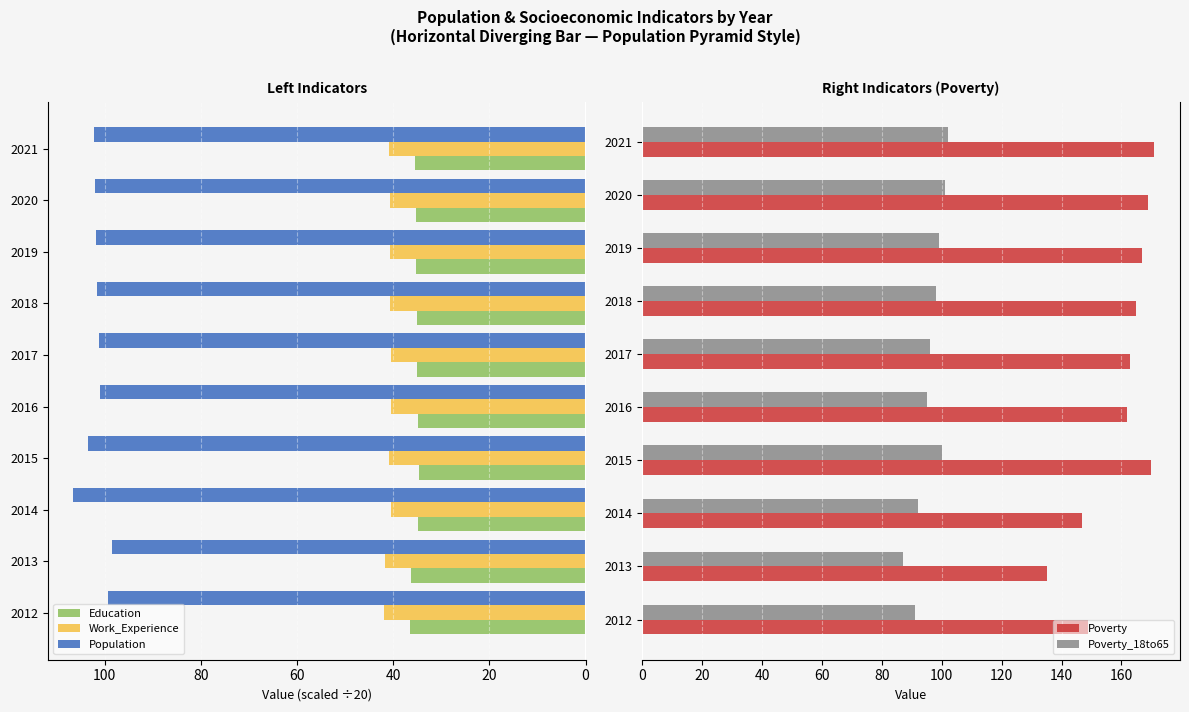

What is the difference between the Education values at 2017 and 2018?

0.1